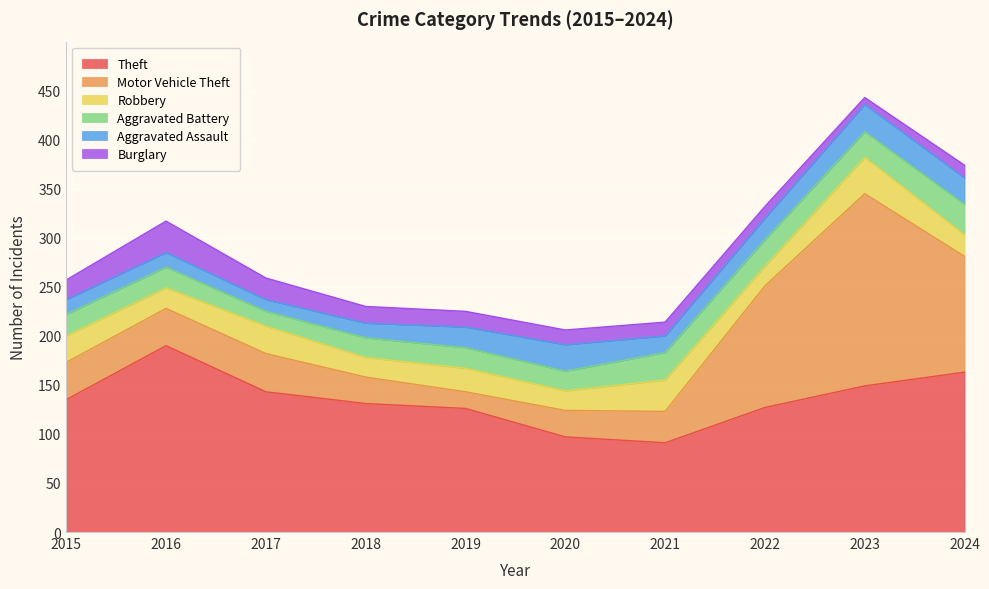

How many lines are shown in the chart?

6